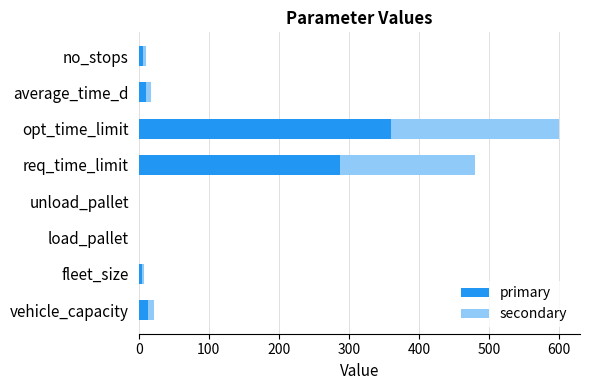

What are all the series names shown in the legend?

primary, secondary